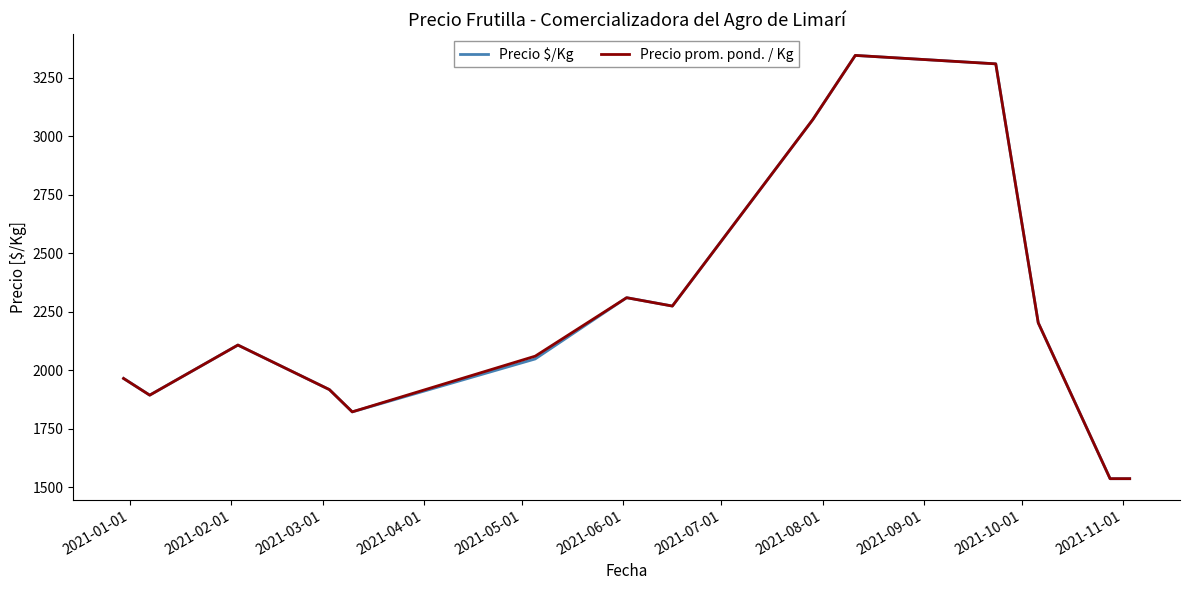

Which series has the largest range (max minus min)?

Precio $/Kg